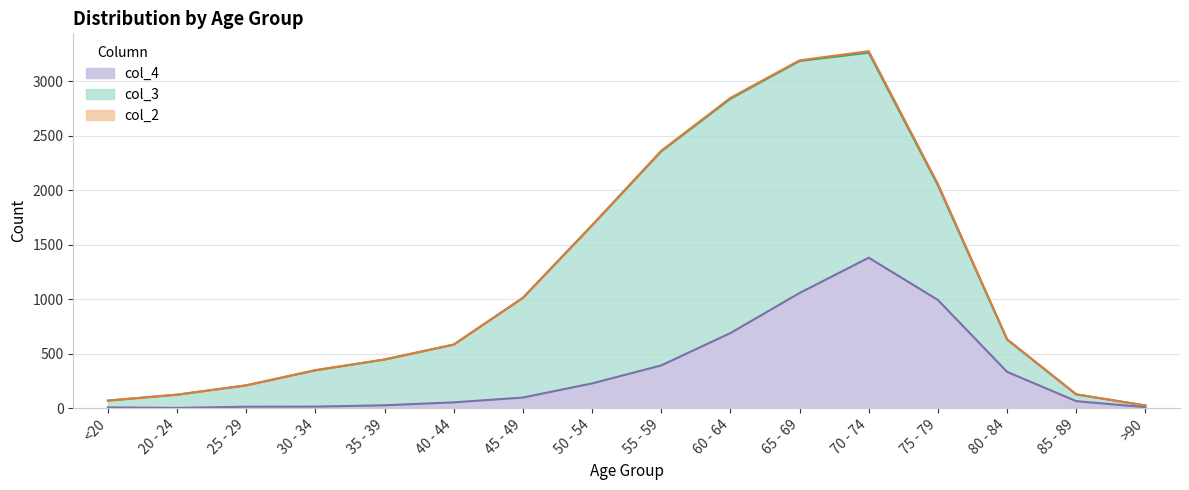

At which category is the sum across all series the highest?

70 - 74